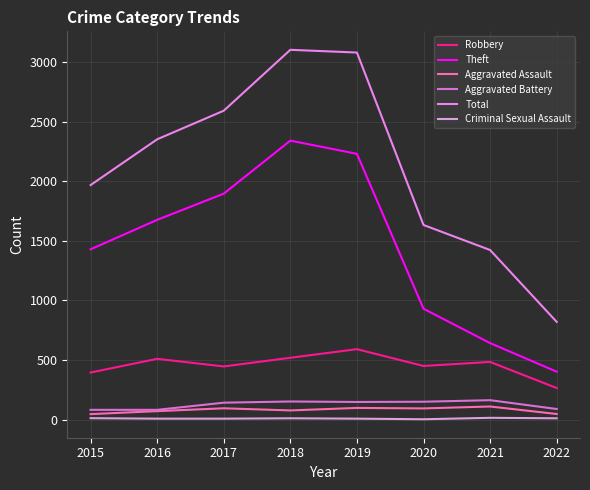

What is the difference between the maximum and second lowest values in the Aggravated Assault series?

63